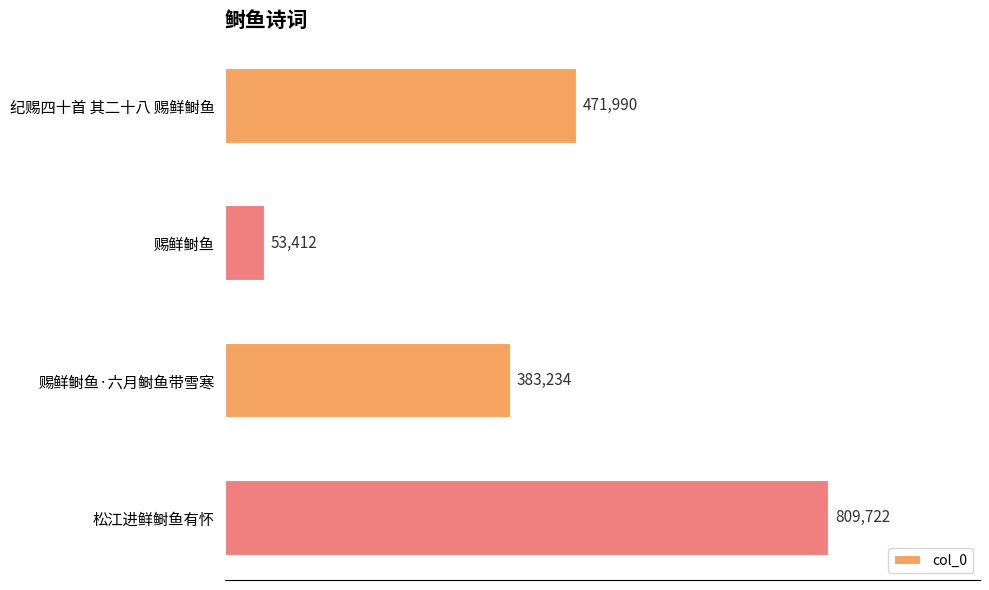

List the labels in order of value, largest first.

松江进鲜鲥鱼有怀, 纪赐四十首 其二十八 赐鲜鲥鱼, 赐鲜鲥鱼·六月鲥鱼带雪寒, 赐鲜鲥鱼